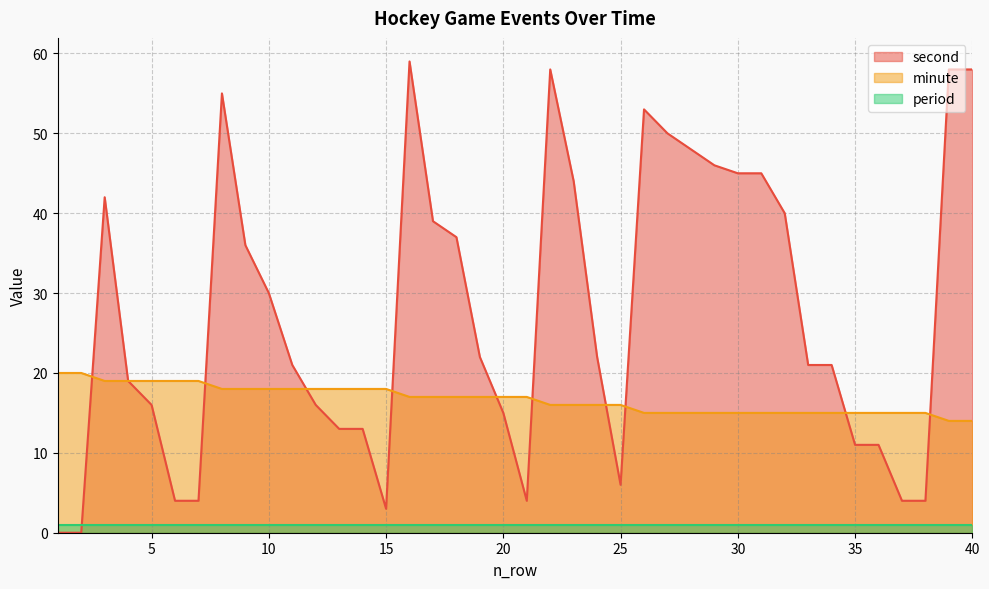

What is the highest value of the minute series?

20